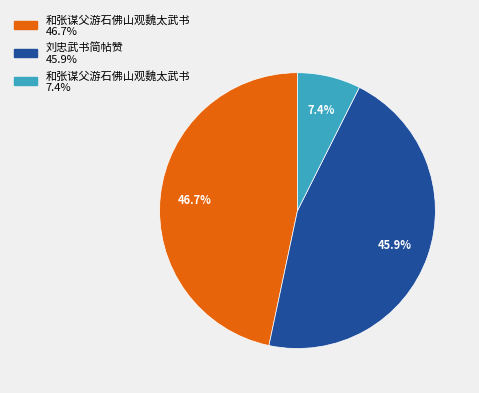

Does any single category account for the majority?

No